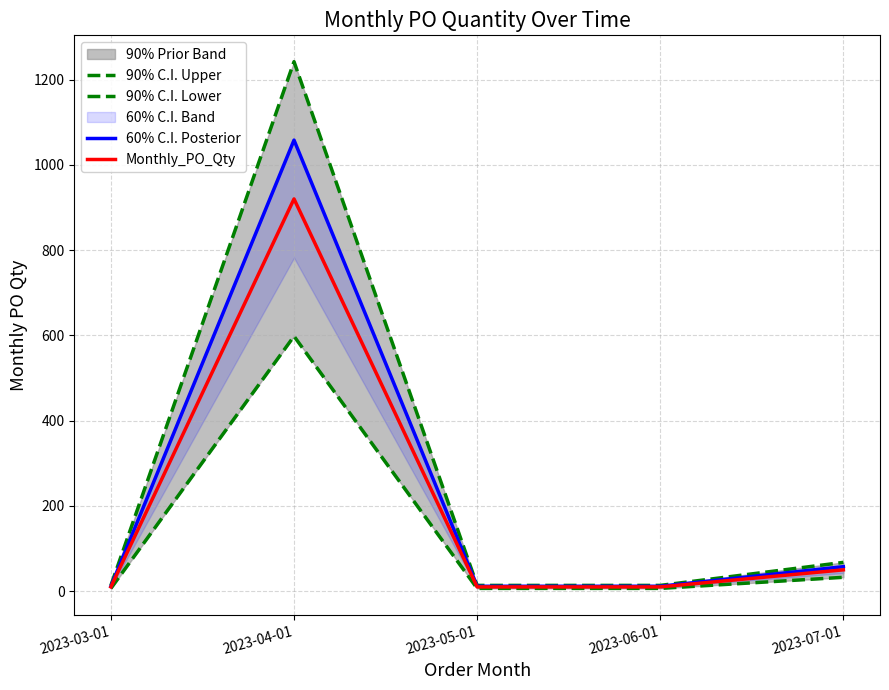

True or false: Monthly_PO_Qty and 90% C.I. Lower cross at least once.

False